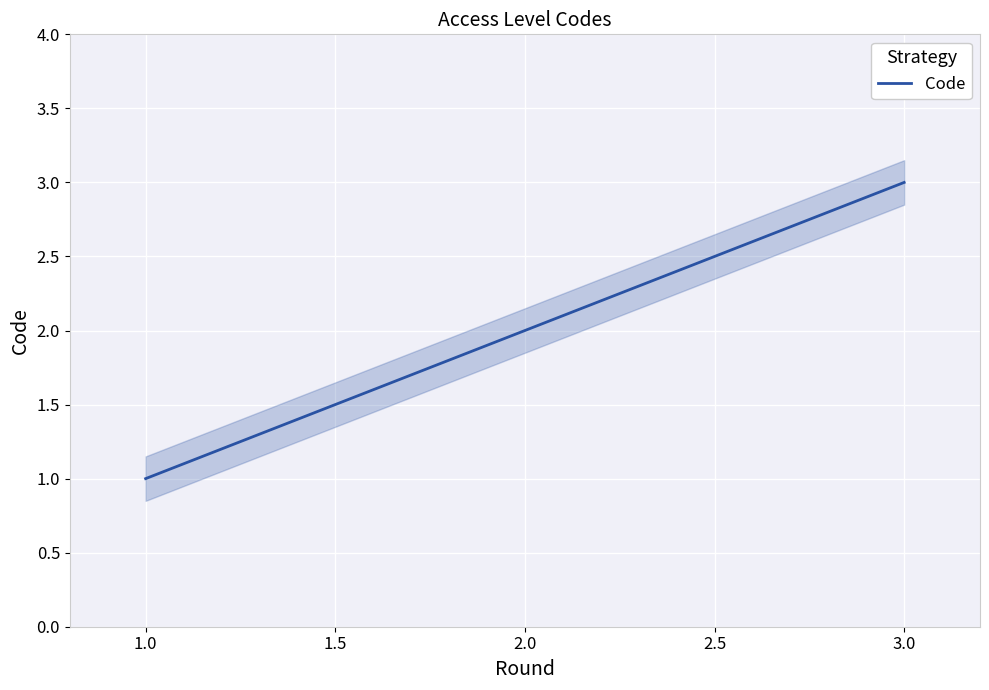

The value of Code at 3.0 is 3. True or false?

True